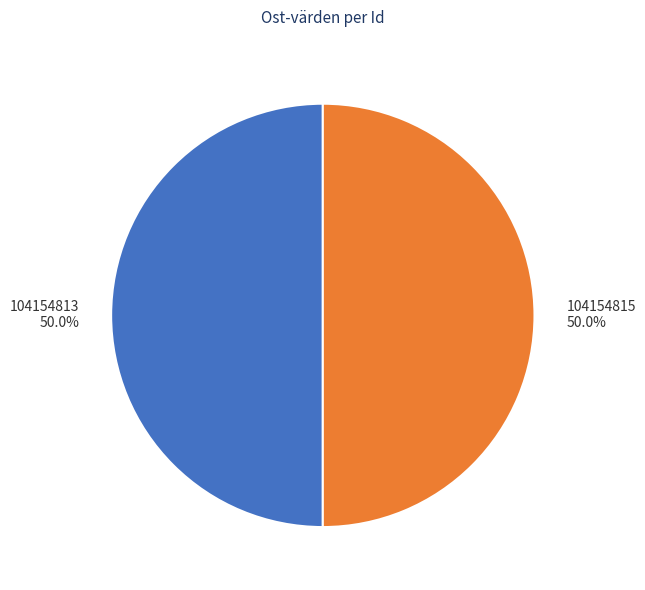

True or false: 104154815 accounts for 50% of the total.

True